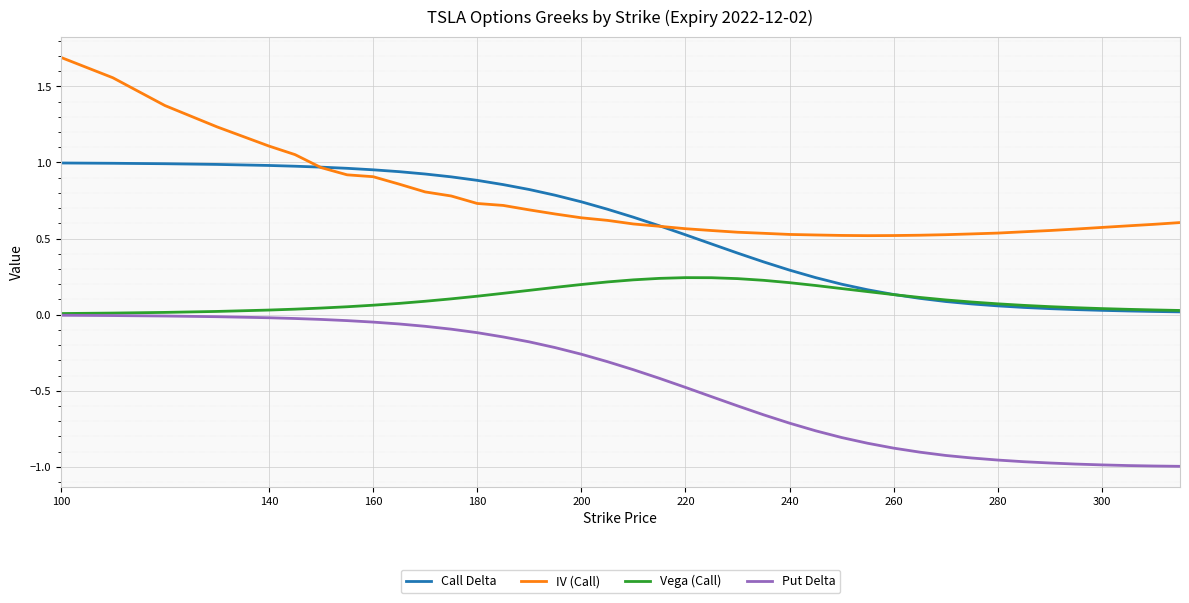

Which series has the largest total across all categories?

IV (Call)